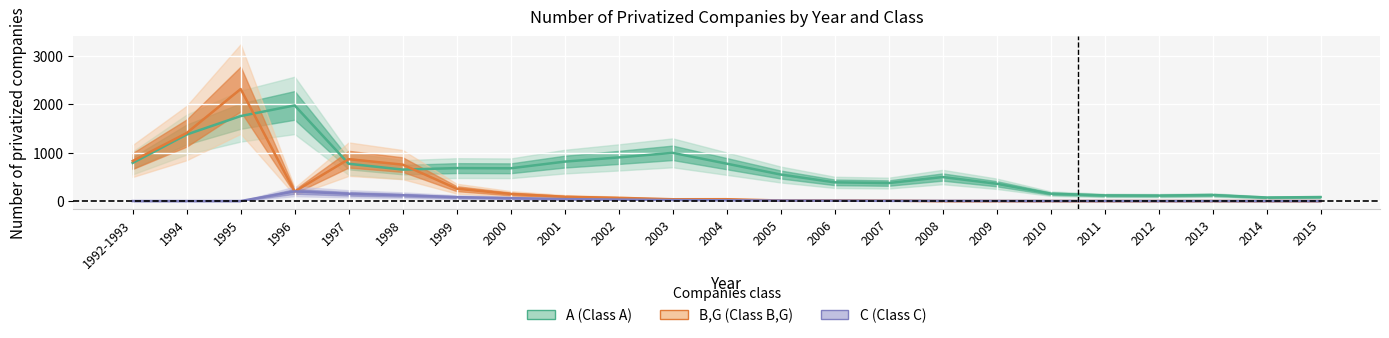

What is the difference between the maximum and minimum values in the C series?

200